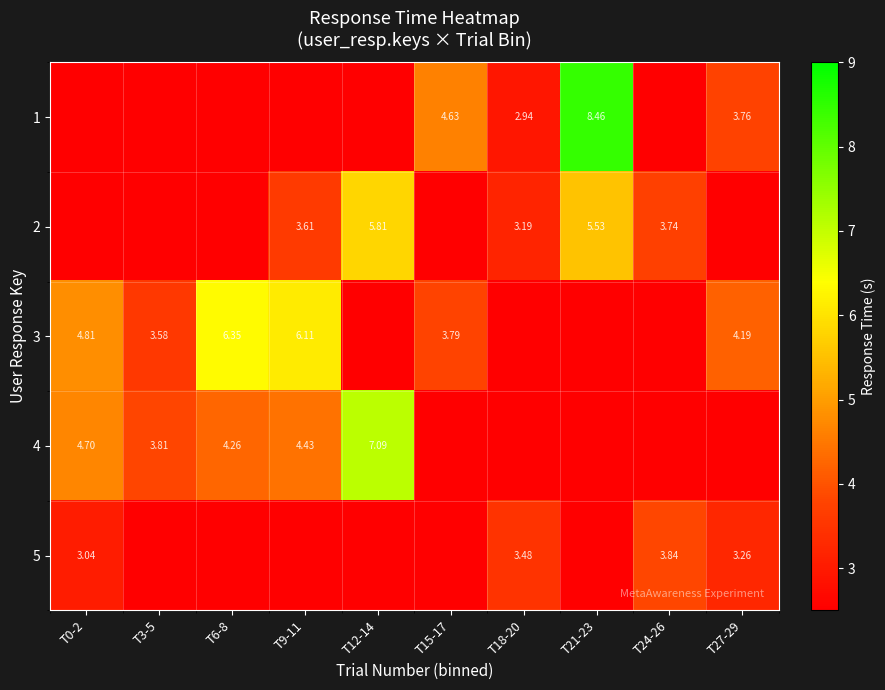

Rank the categories by 5 value from lowest to highest.

T3-5, T6-8, T9-11, T12-14, T15-17, T21-23, T0-2, T27-29, T18-20, T24-26